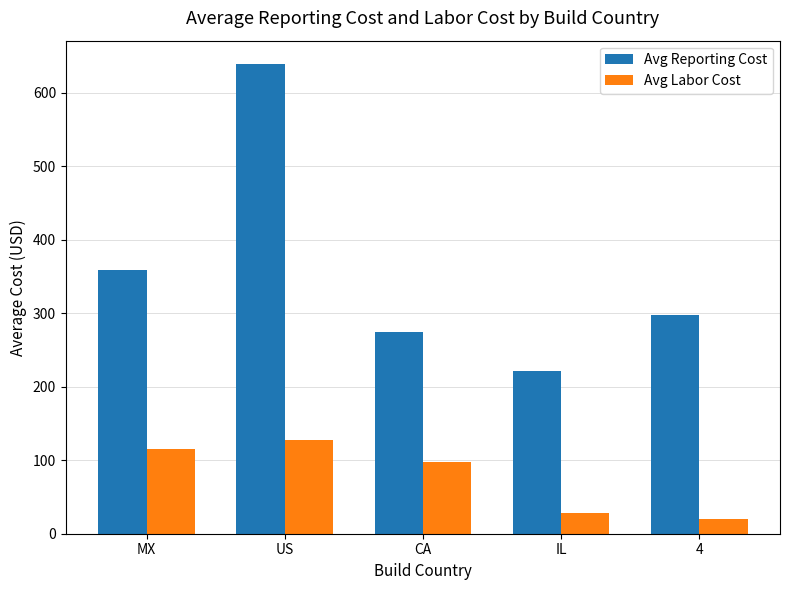

Between MX and CA, which series saw the biggest shift?

Avg Reporting Cost